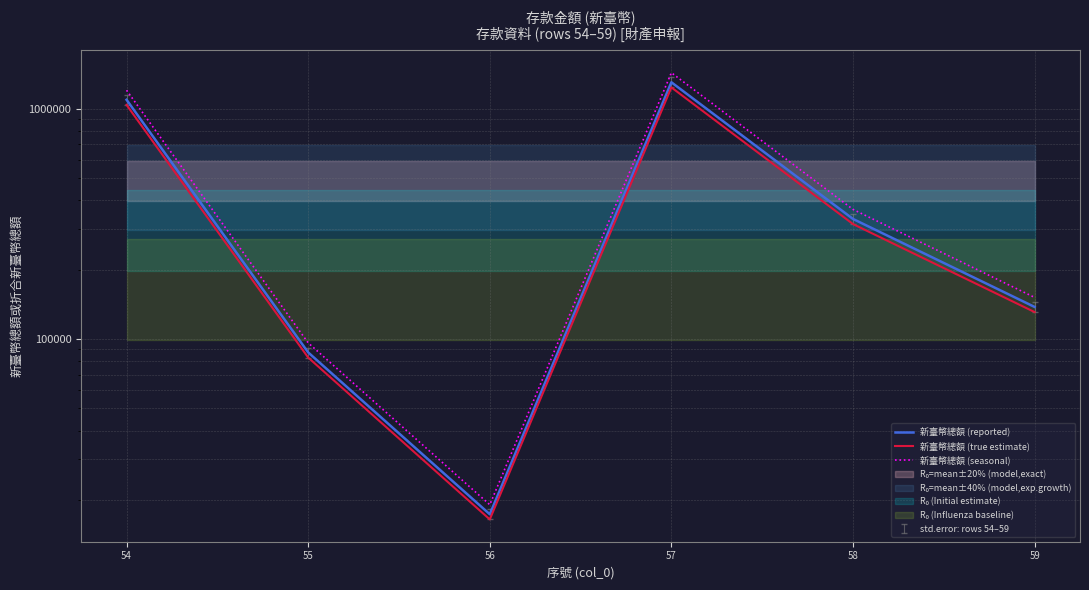

List the series in order of their overall mean, highest first.

新臺幣總額 (seasonal), 新臺幣總額 (reported), 新臺幣總額 (true estimate)